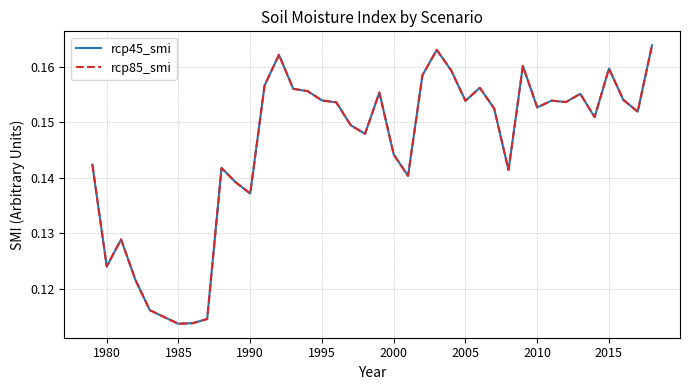

Is this an area chart (filled region under the line)?

No